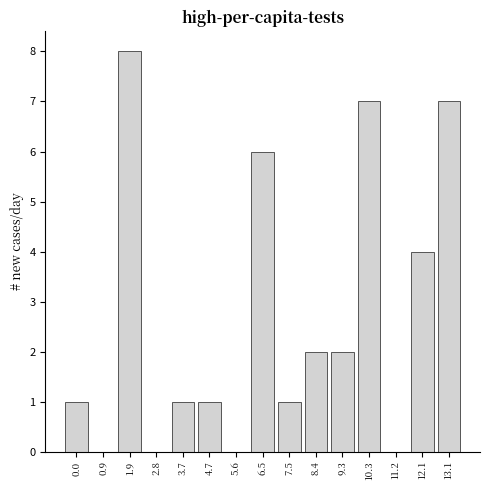

Reading left to right, list all the values displayed in this chart.

0.0=1	0.9=0	1.9=8	2.8=0	3.7=1	4.7=1	5.6=0	6.5=6	7.5=1	8.4=2	9.3=2	10.3=7	11.2=0	12.1=4	13.1=7